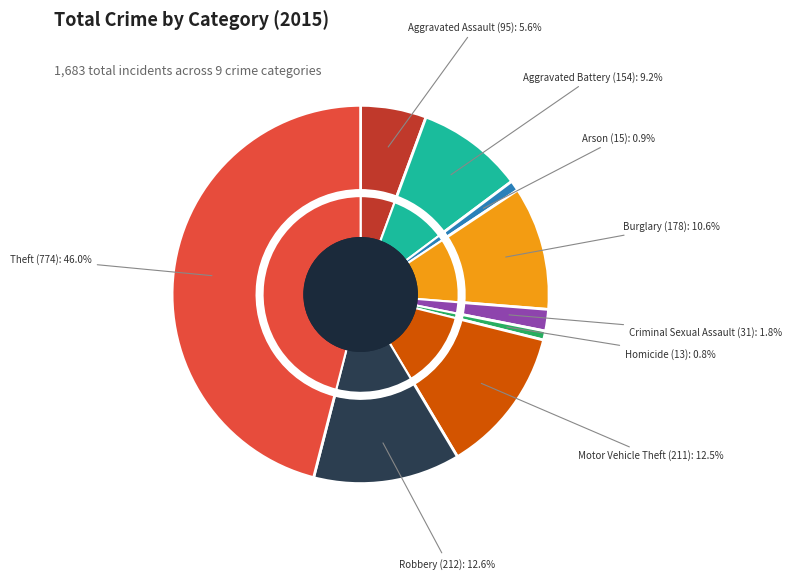

Is the sum of Motor Vehicle Theft and Robbery greater than half?

No